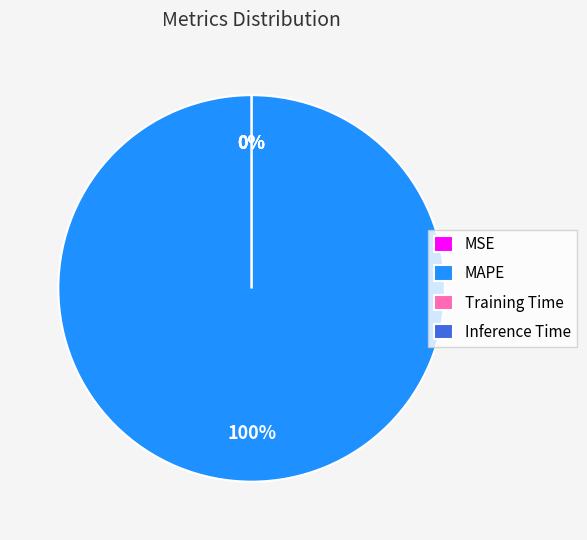

How much of the chart is everything except MSE?

100.0%